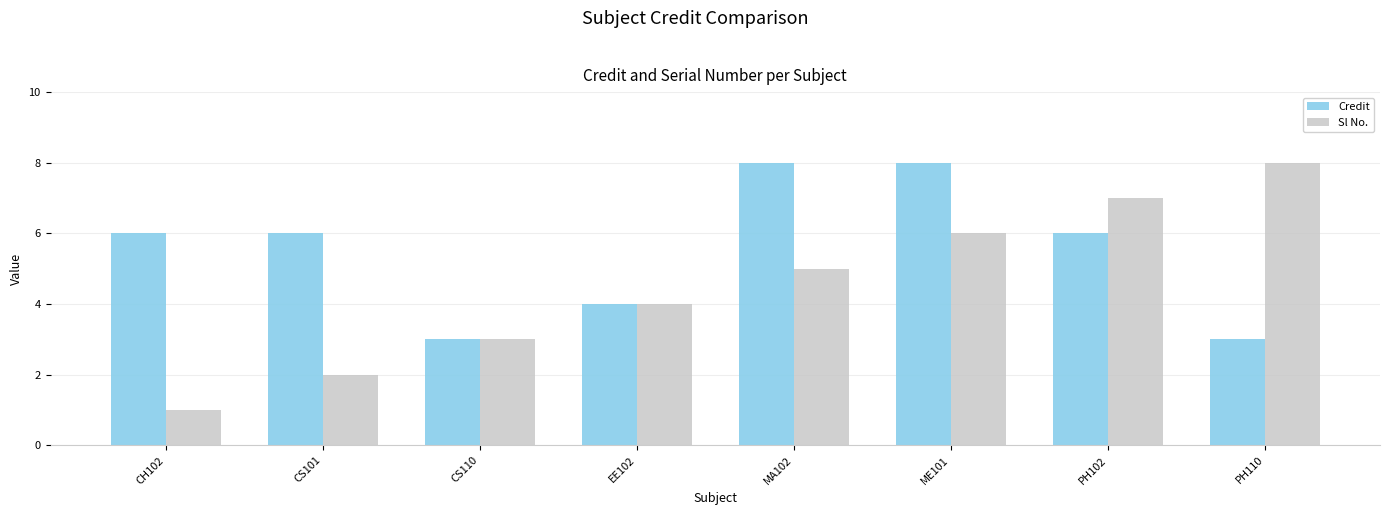

How many bars are there in each group?

2